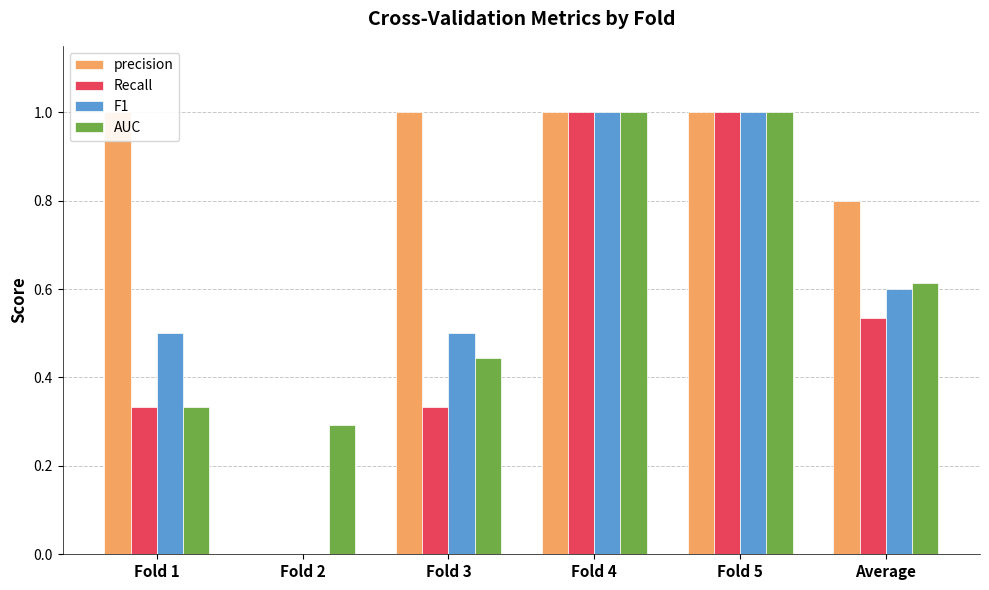

What is the sum of all precision values?

4.8